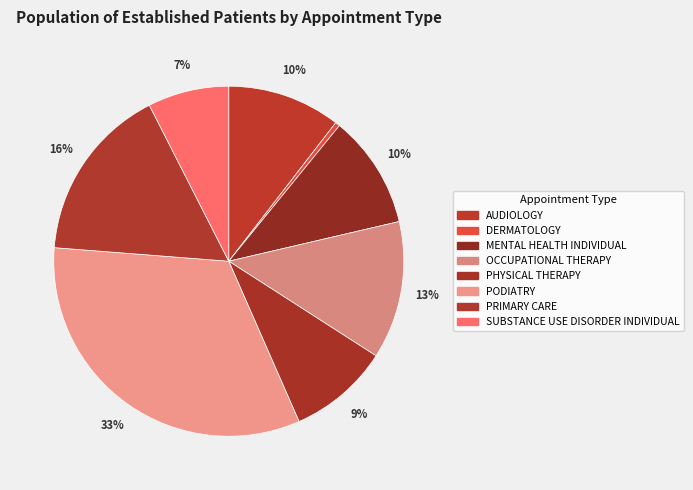

Combined, what portion of the pie is AUDIOLOGY and PODIATRY?

43.3%